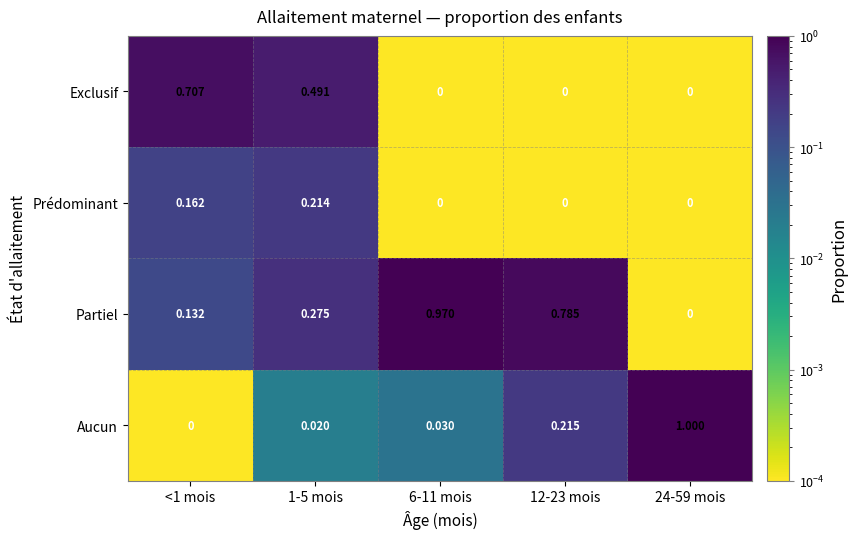

Is the value of Partiel at 1-5 mois greater than the value of Aucun at 6-11 mois?

Yes